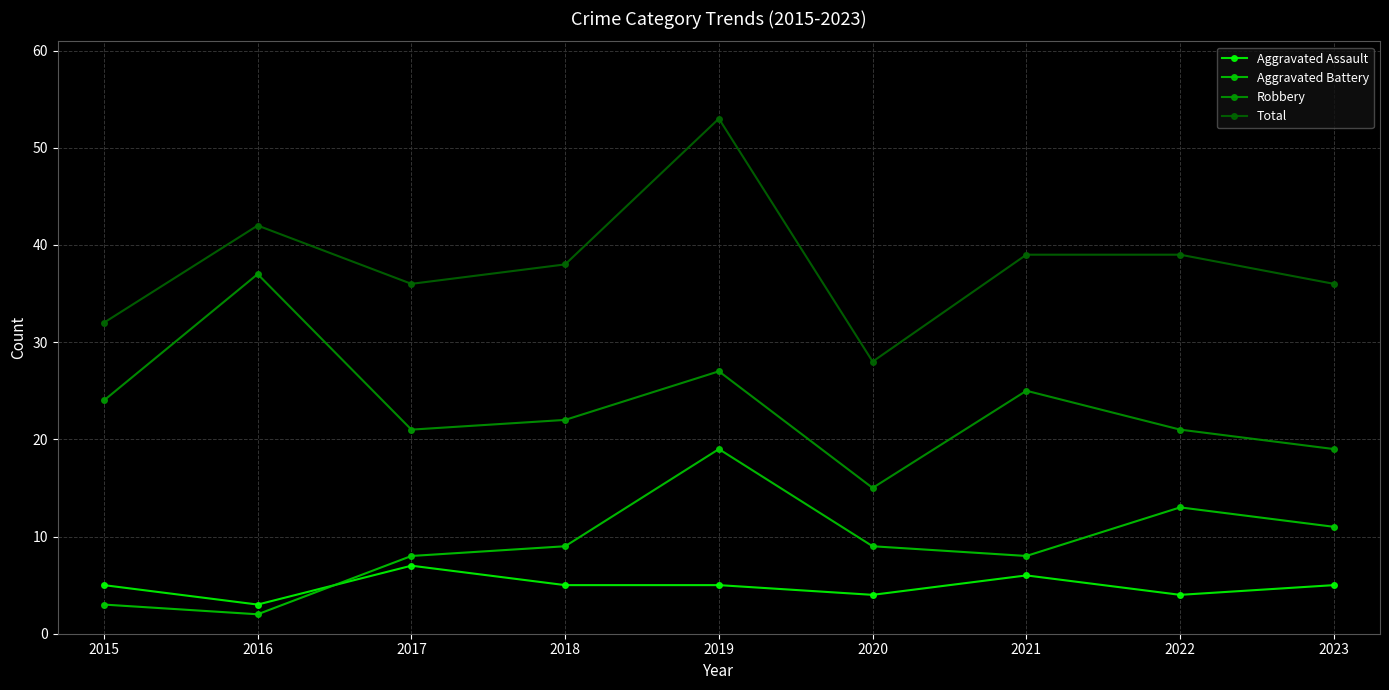

True or false: Robbery and Total cross at least once.

False